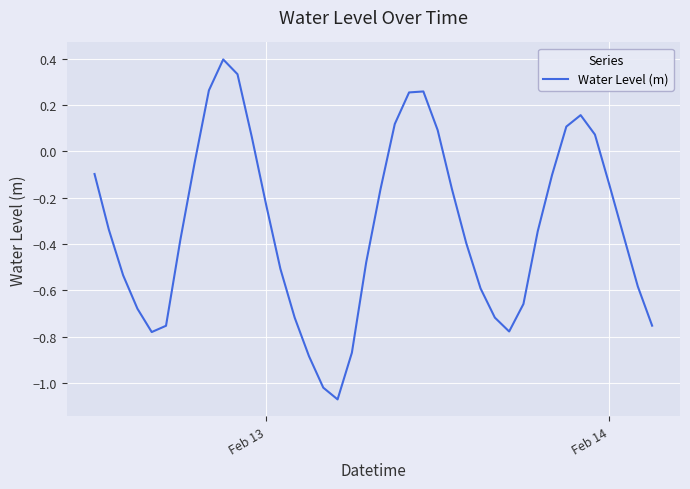

What is the maximum value shown in the chart?

0.4